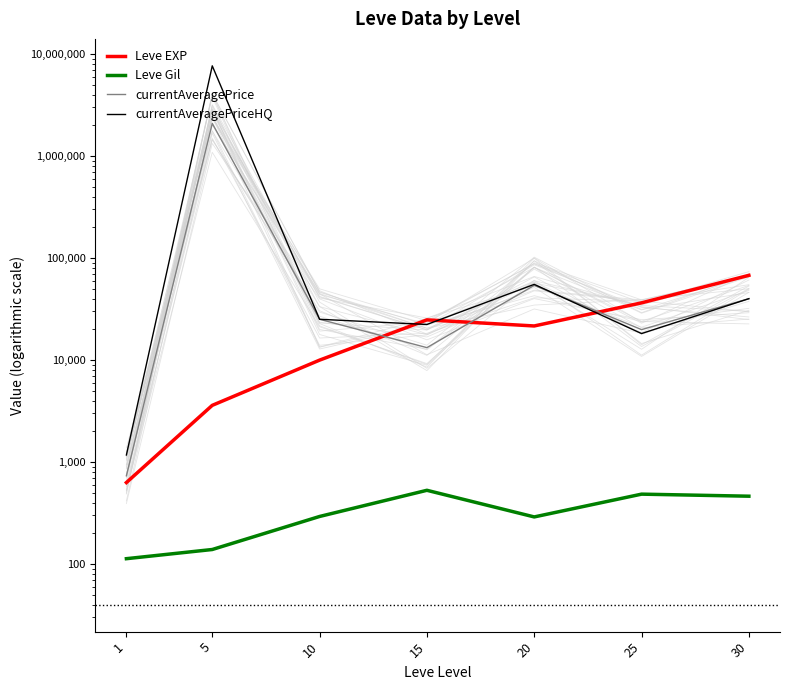

In Leve EXP, how many points are lower than both neighbors (excluding endpoints)?

1